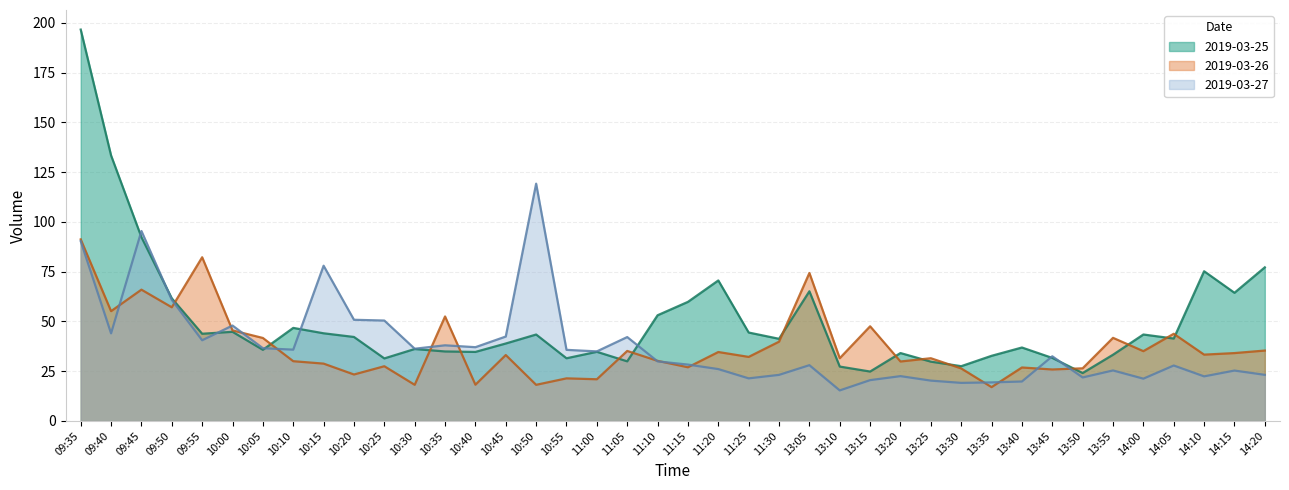

Between 10:05 and 11:00, which is larger?

10:05